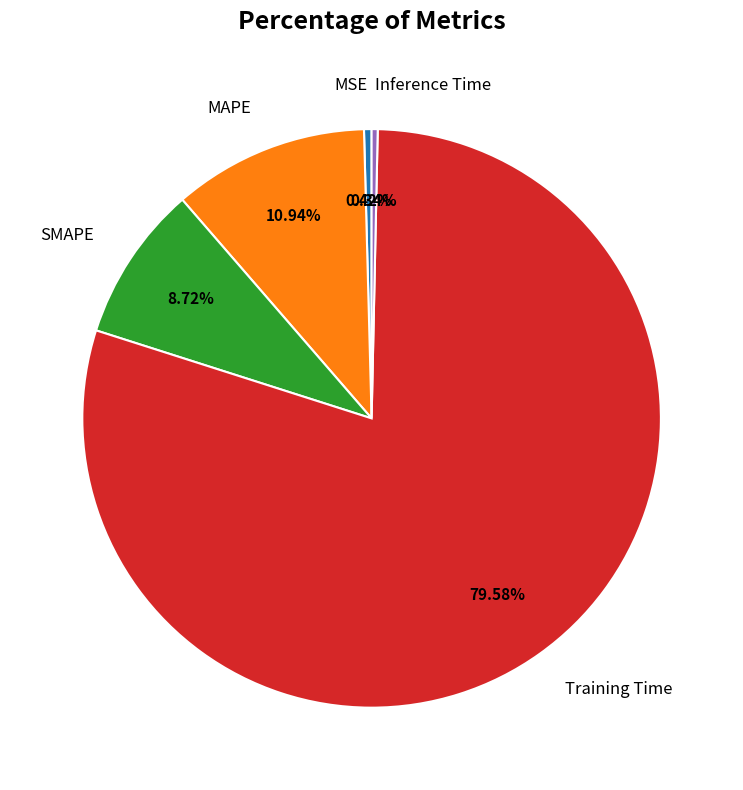

What percentage do Inference Time and Training Time together represent?

79.9%